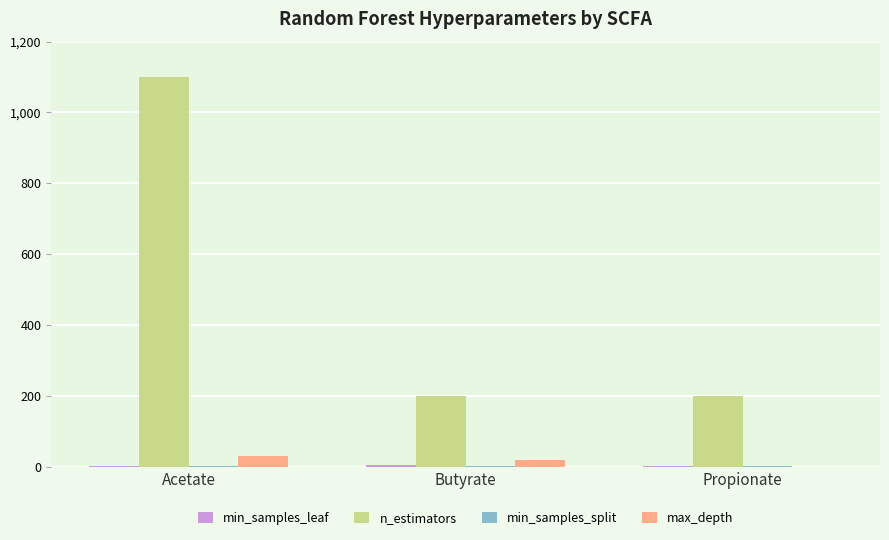

Which series has the widest spread of values?

n_estimators